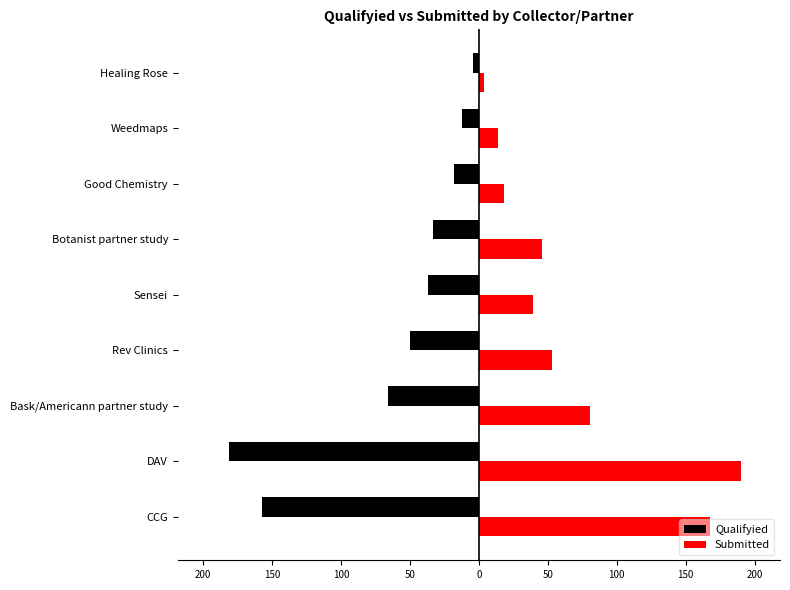

What are all the series names shown in the legend?

Qualifyied, Submitted